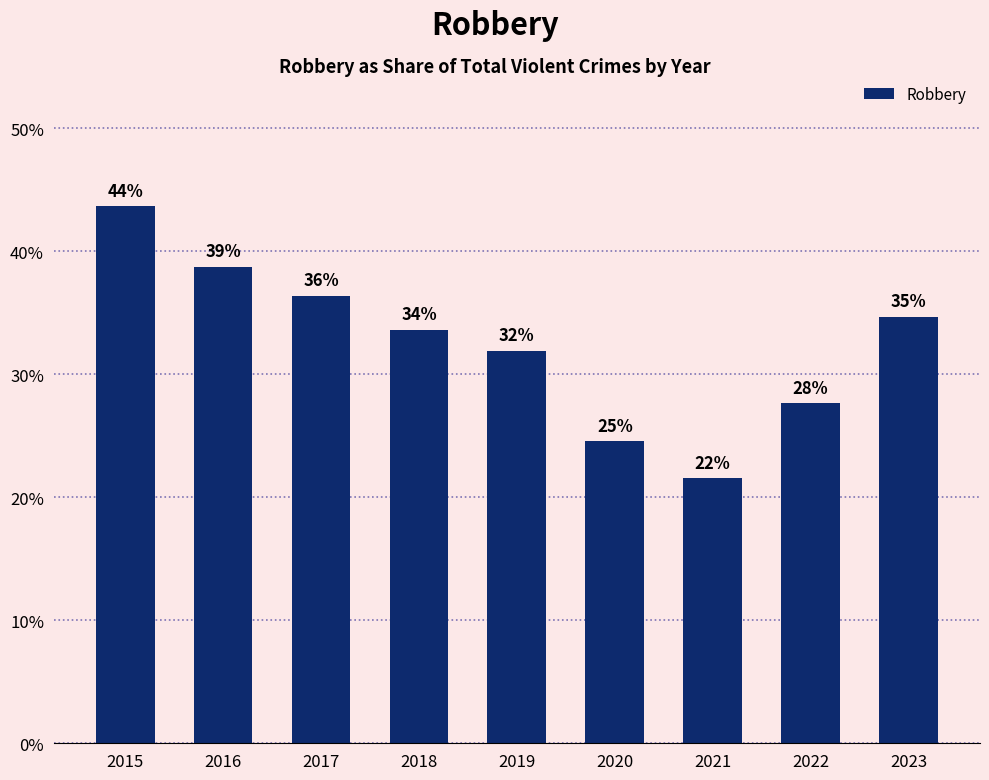

What is the value of the 2nd bar from the left?

0.4